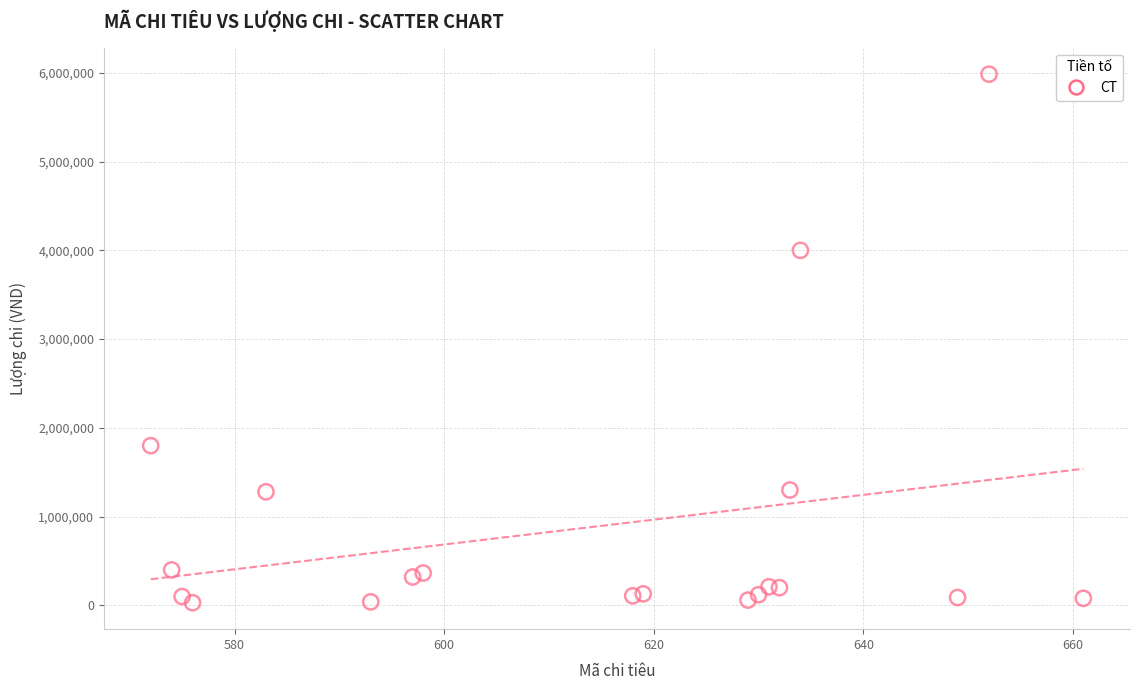

What is the range of X values (max minus min)?

89